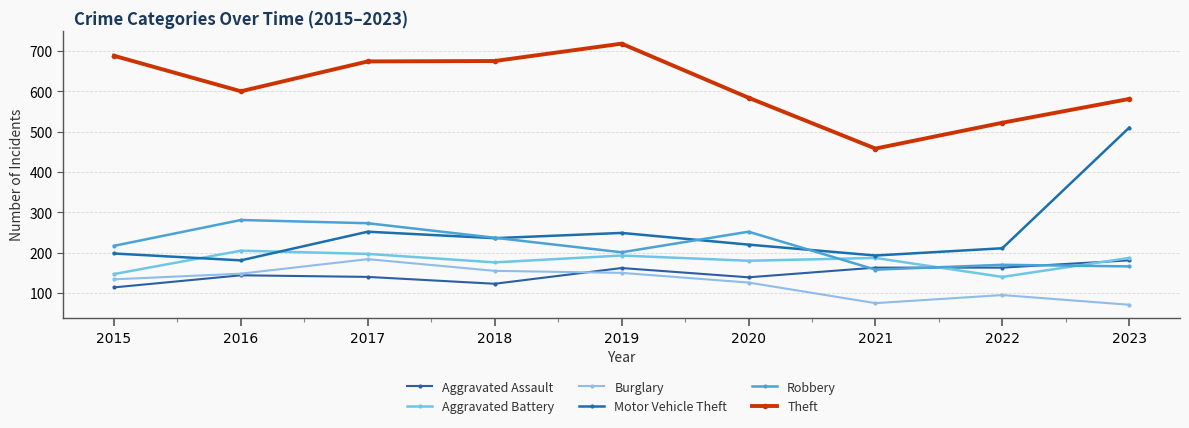

Where is Theft nearest to the value 588?

2020